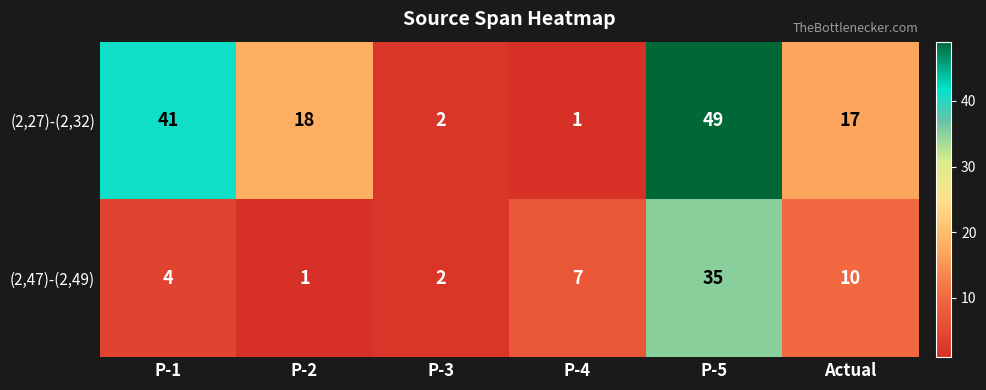

What is the sum of all (2,47)-(2,49) values?

59